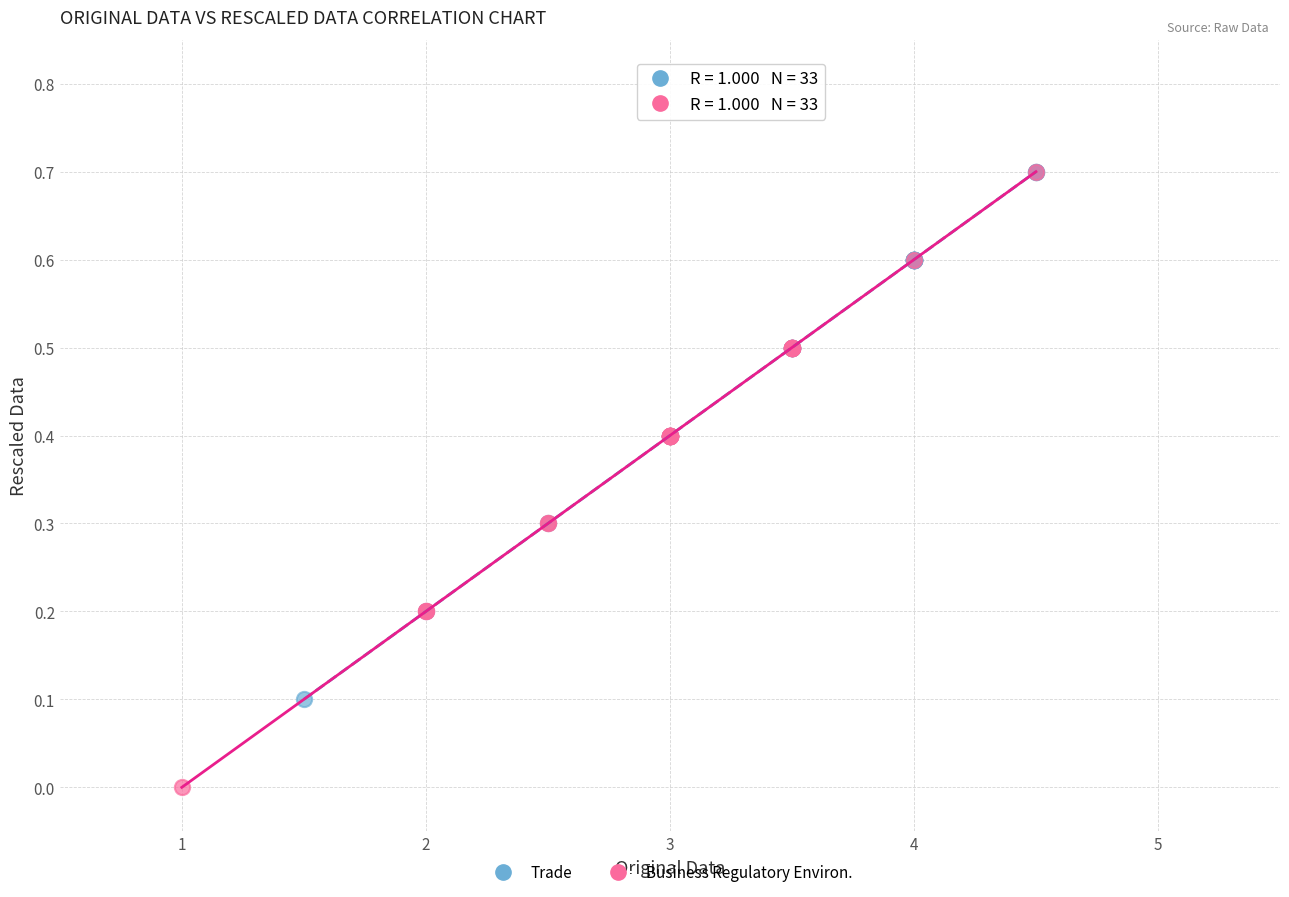

Which series contains the lowest Y value?

Business Regulatory Environ.